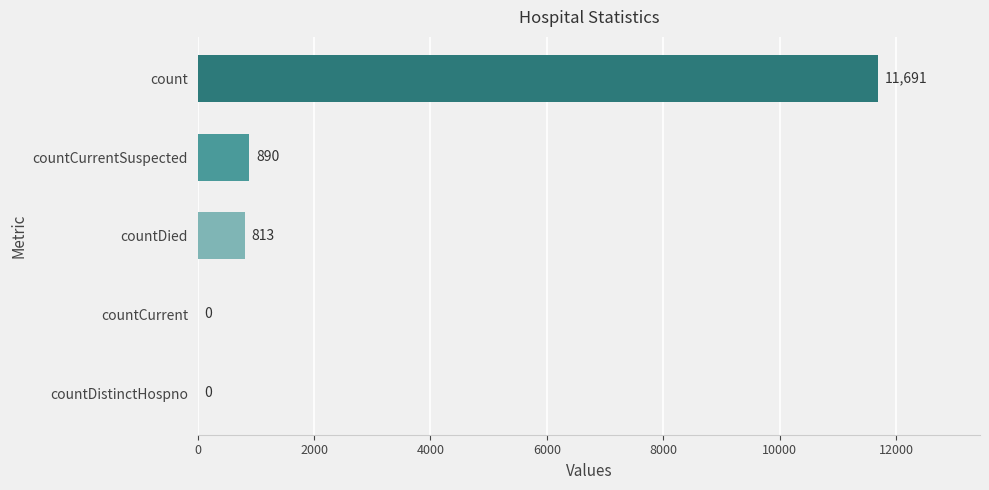

Which has a higher value, countCurrentSuspected or countDied?

countCurrentSuspected